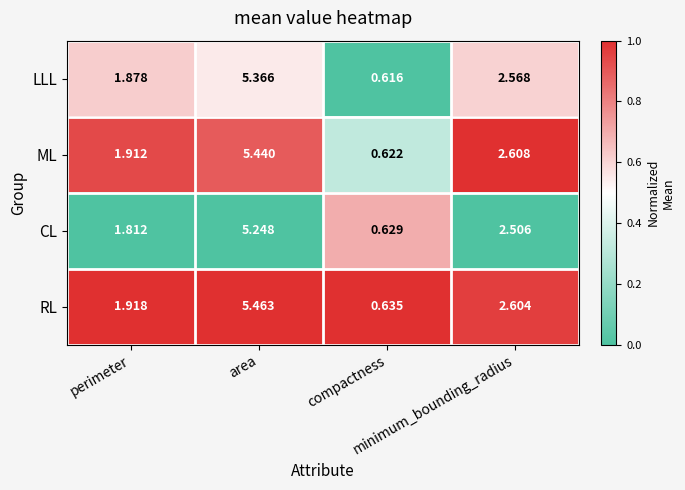

Which series has the largest range (max minus min)?

RL